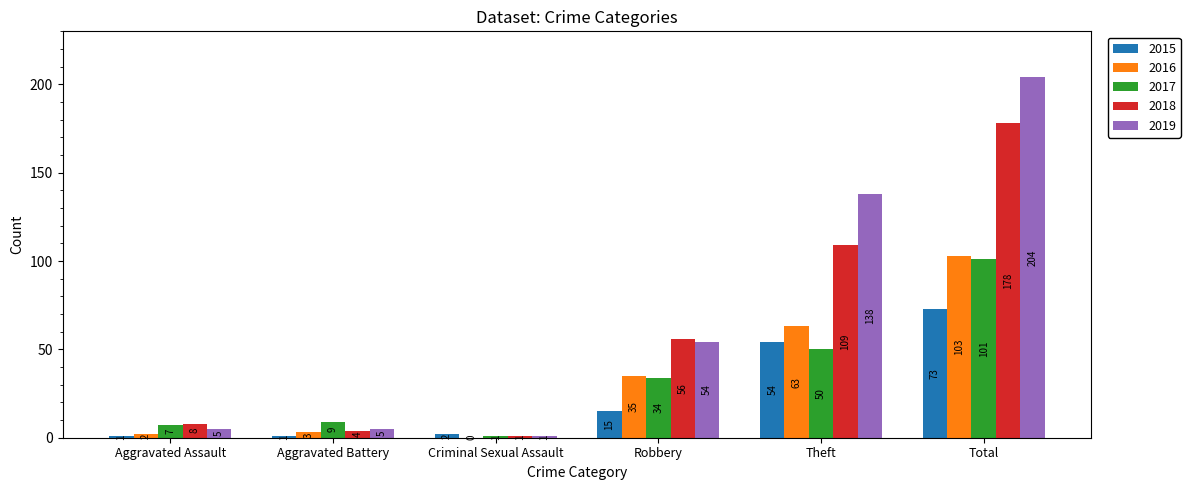

What is the sum of all 2016 values?

206